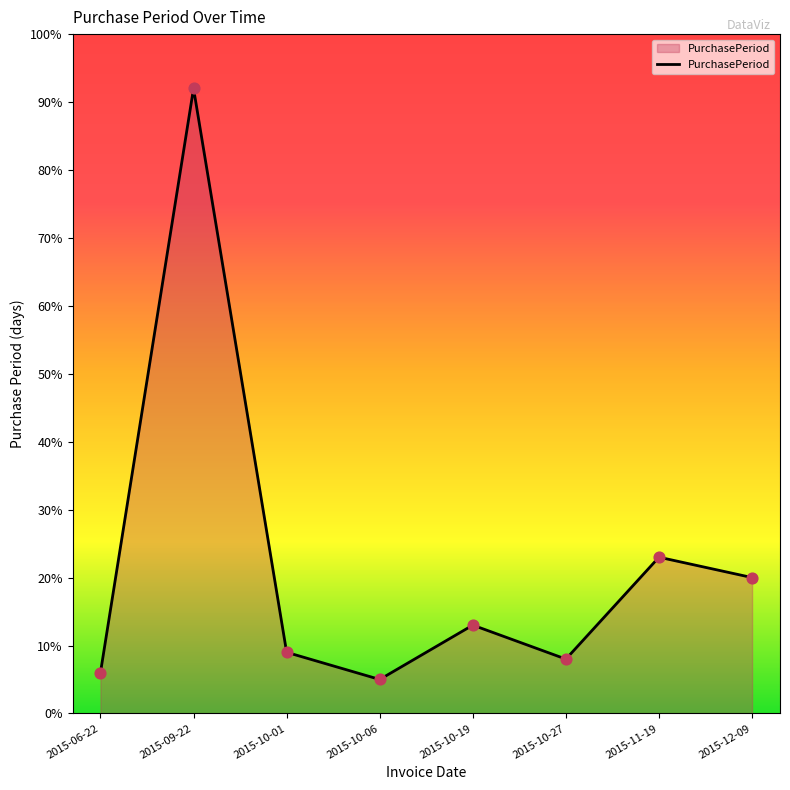

What is the change in value from 2015-10-06 to 2015-10-27?

+3